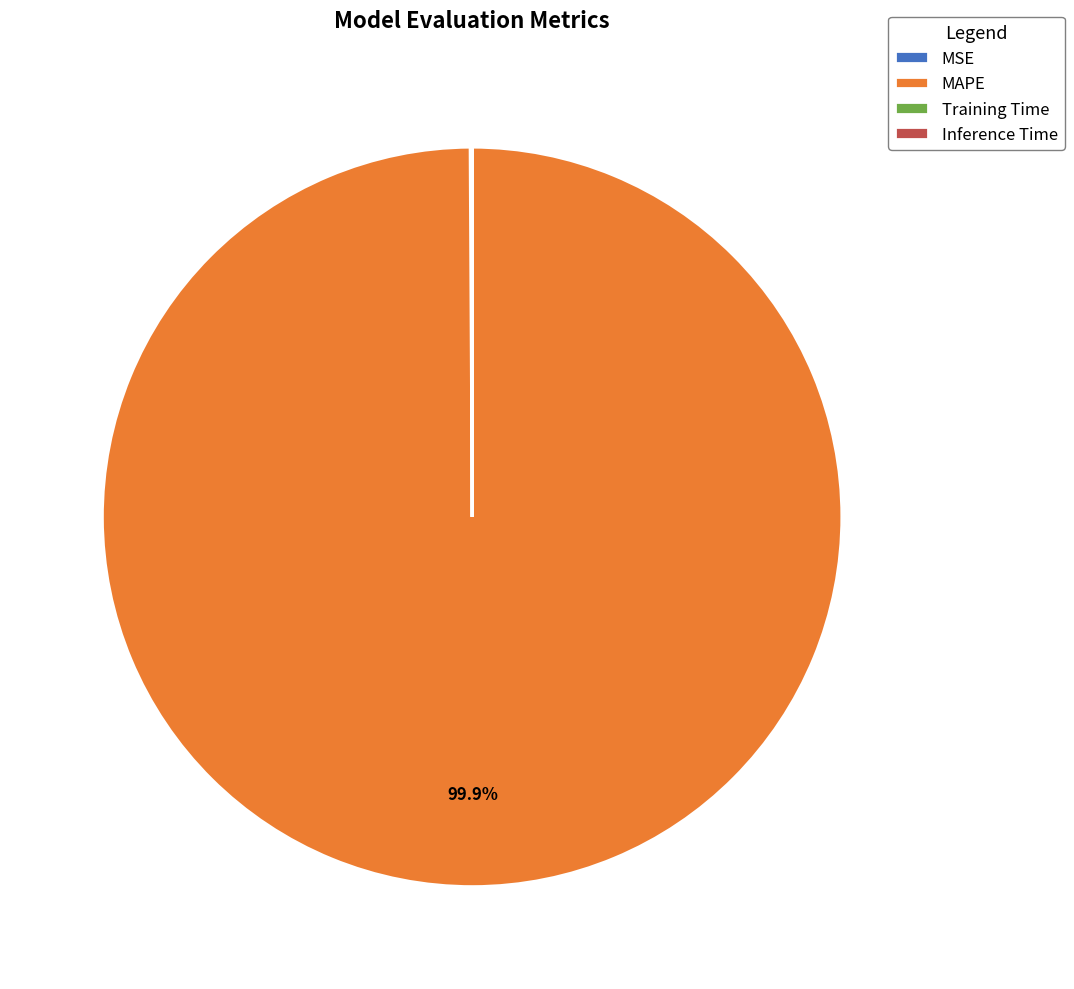

How much of the chart is everything except MAPE?

0.1%